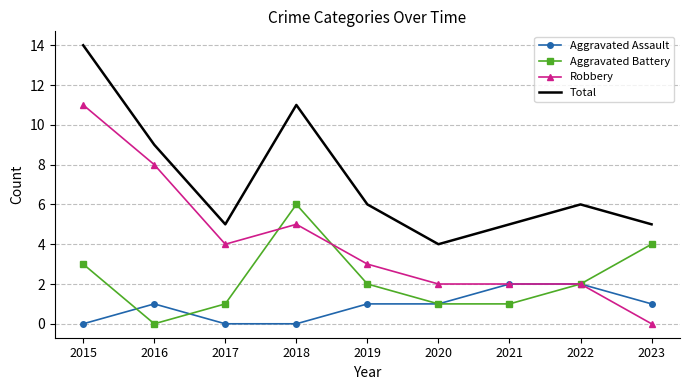

What is the sum of all Aggravated Battery values?

20